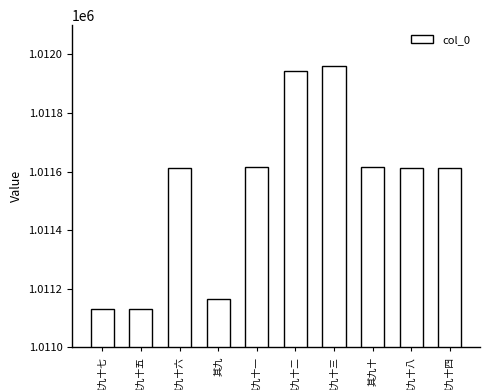

What is the sum of all values?

10115404